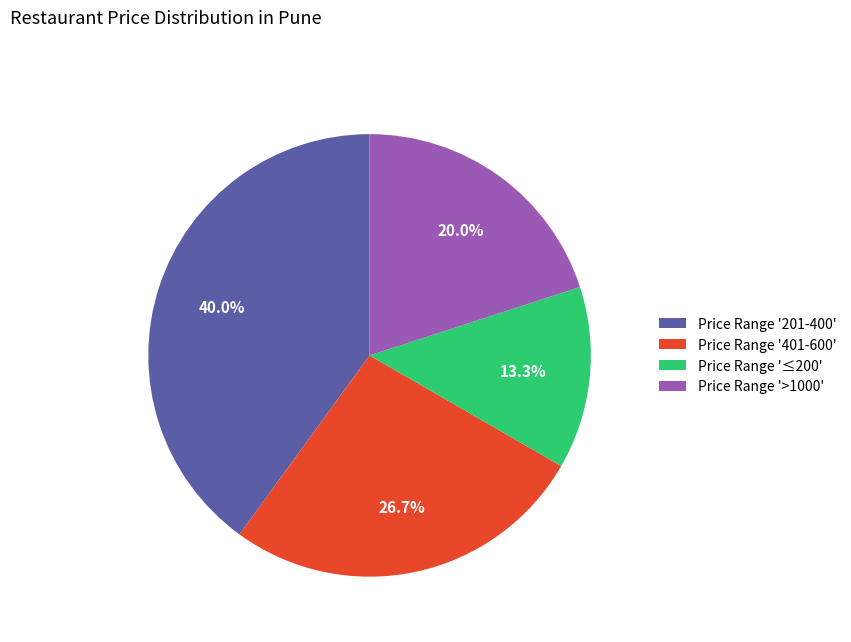

Which slice is the largest?

Price Range '201-400'